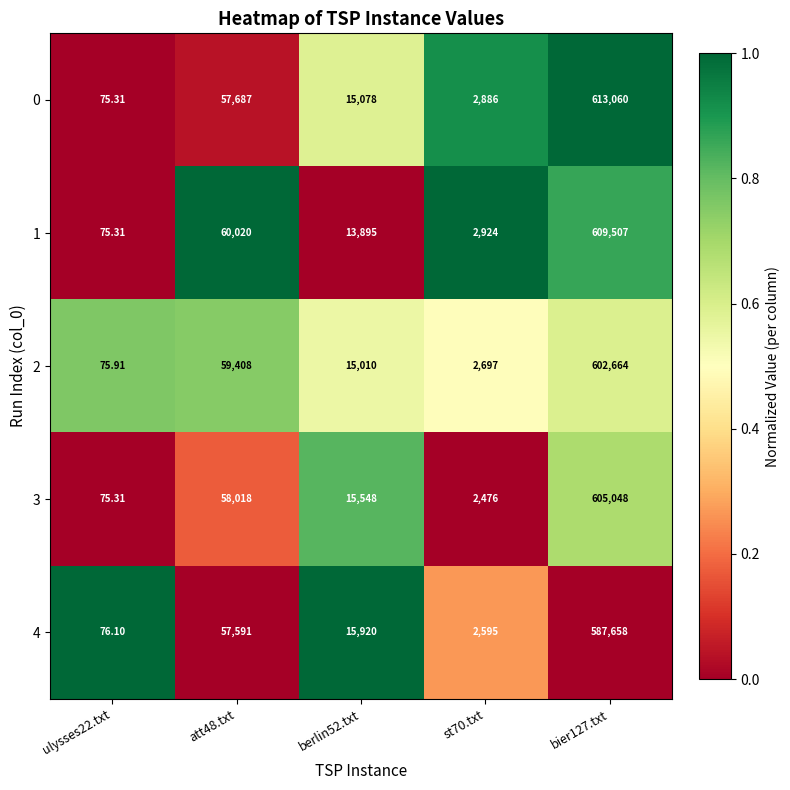

What is the greatest value displayed?

613060.0